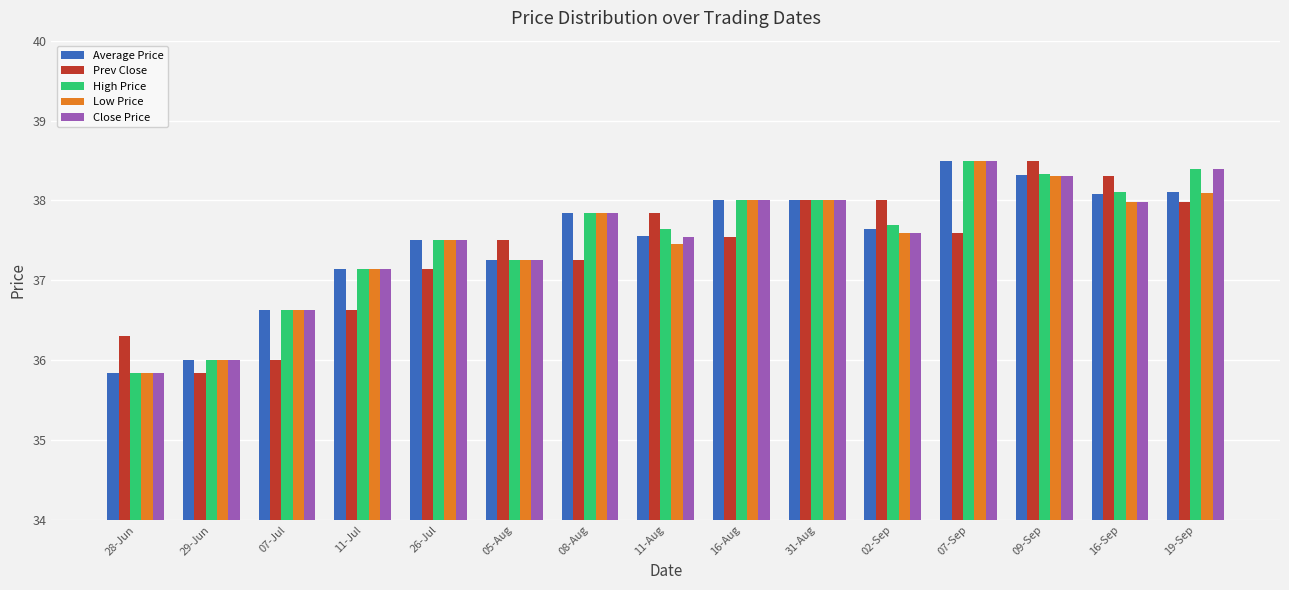

True or false: Low Price has a value of 17.5 at 26-Jul.

False